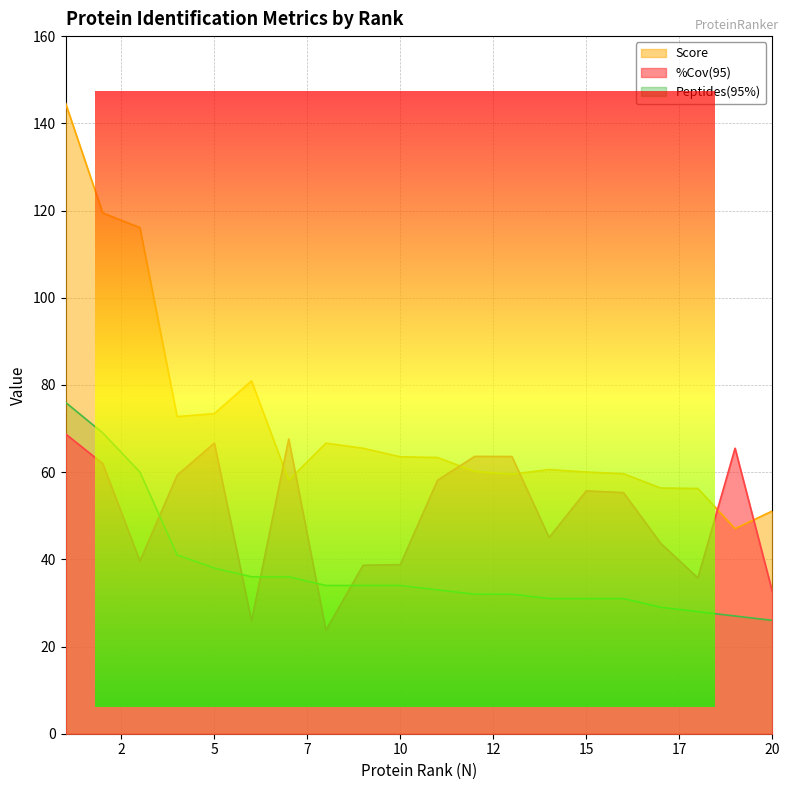

What is the average value of the Peptides(95%) series?

37.9